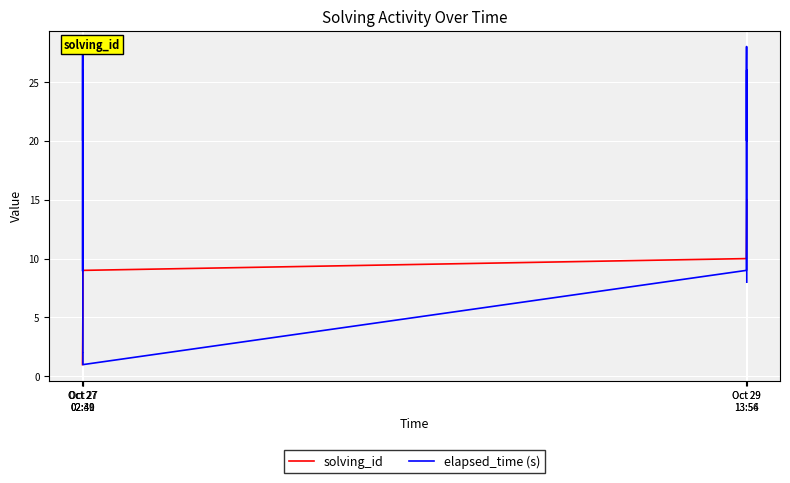

What is the label of the 6th point from the right?

Oct 29 13:54